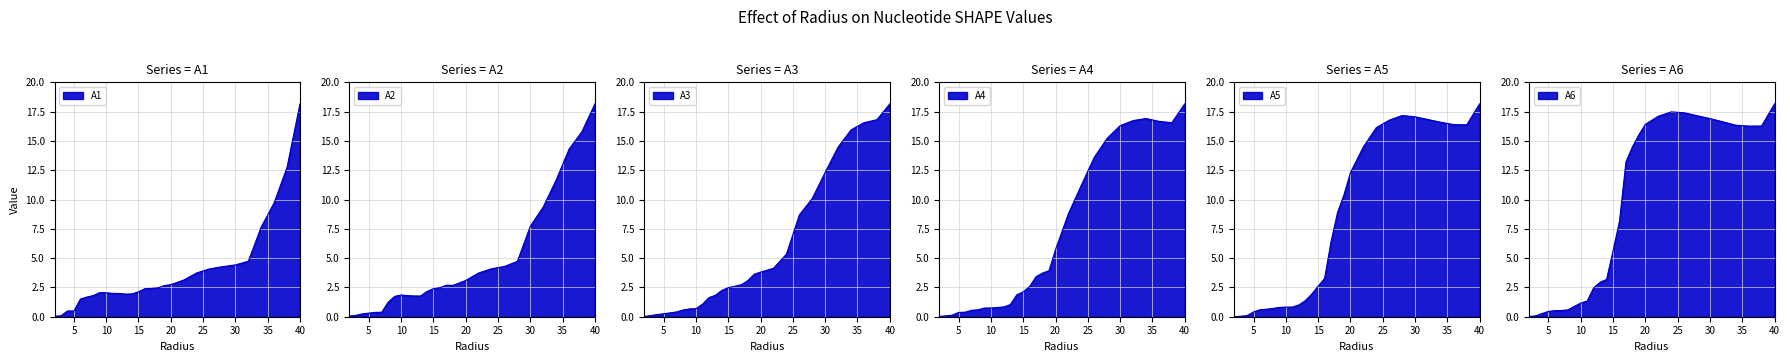

What is the difference between the A1 values at 24.0 and 17.0?

1.3